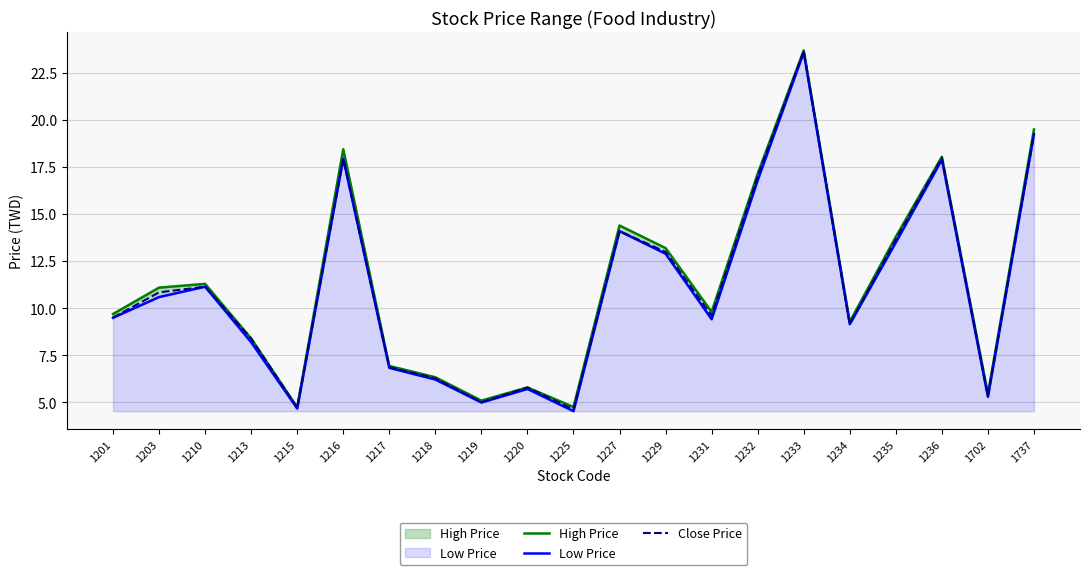

What is the sum of all High Price values?

237.0